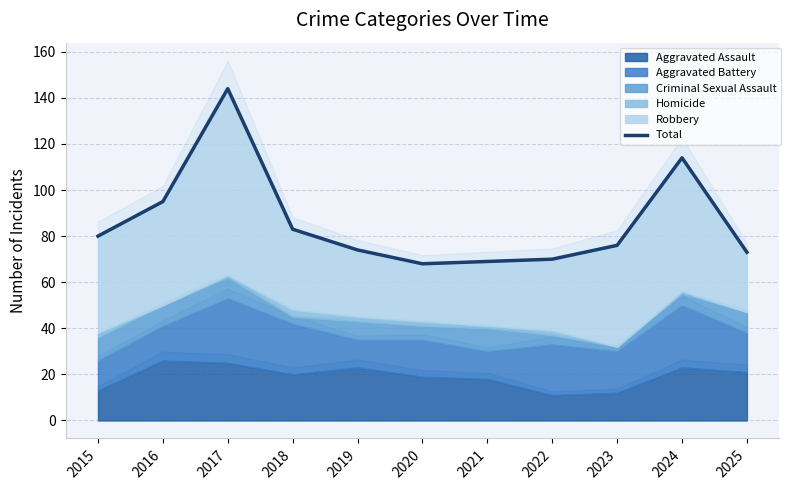

At which category does the chart reach its minimum across all series?

2020